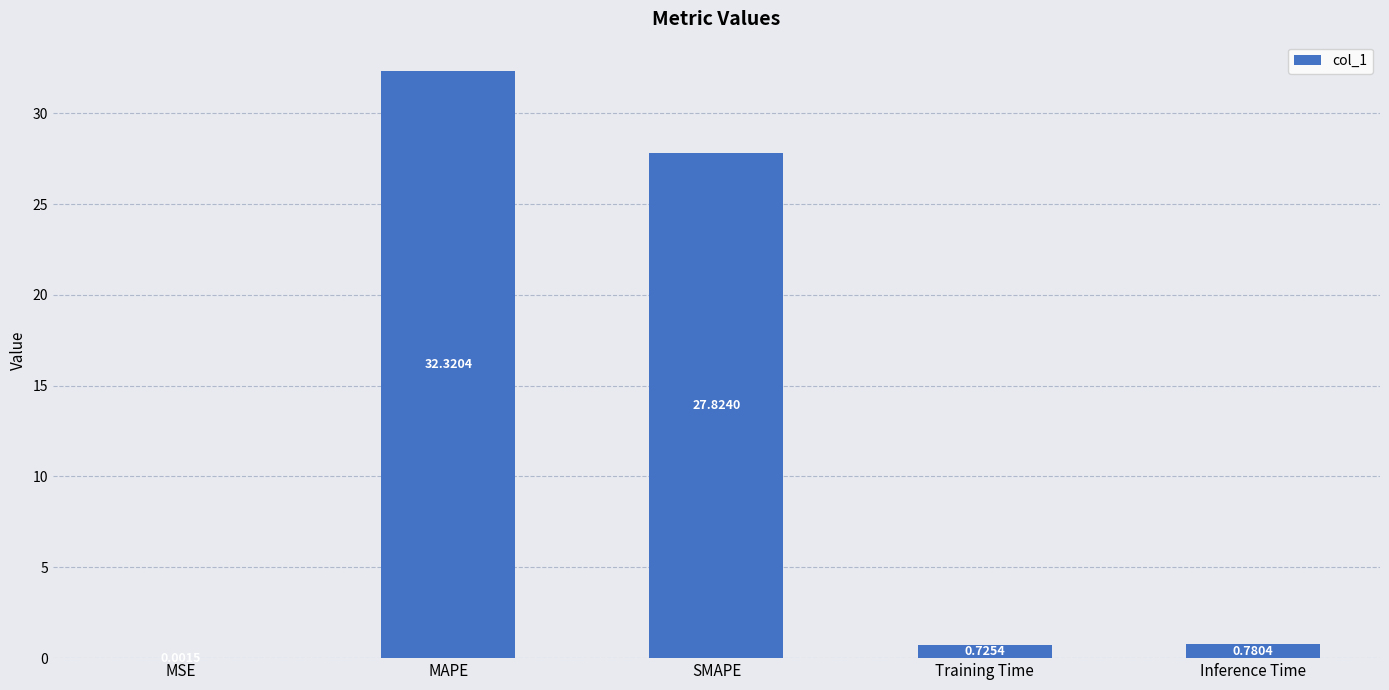

What is the sum of all values?

61.7